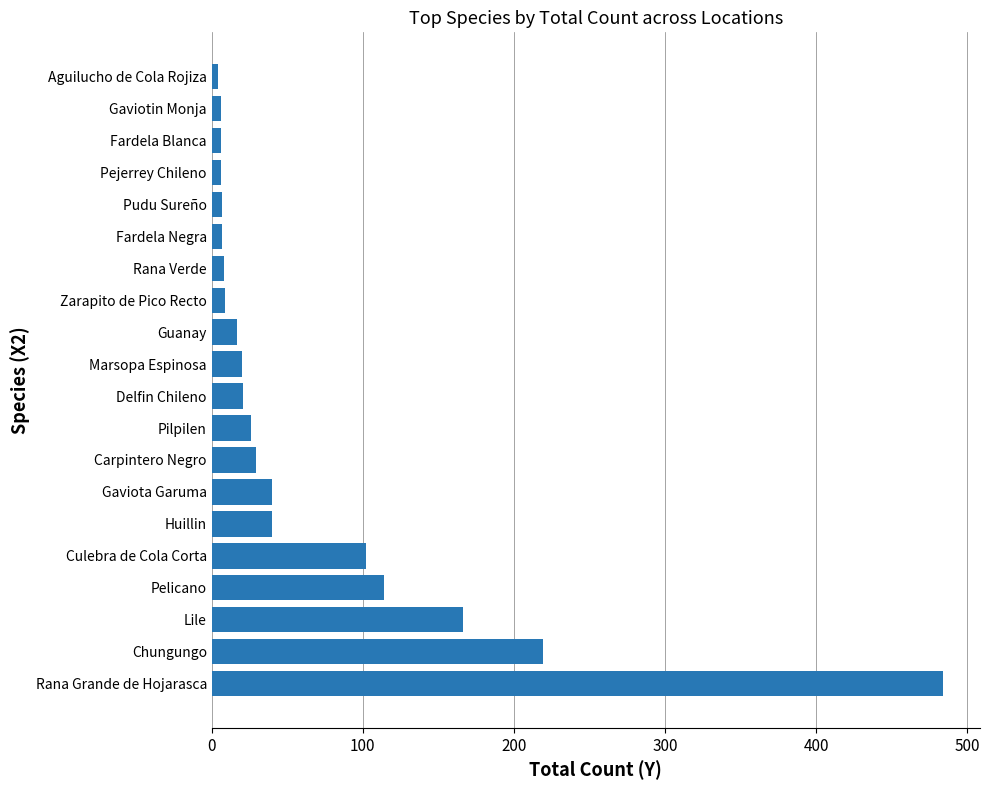

What is the sum of the values at Pilpilen and Pelicano?

140